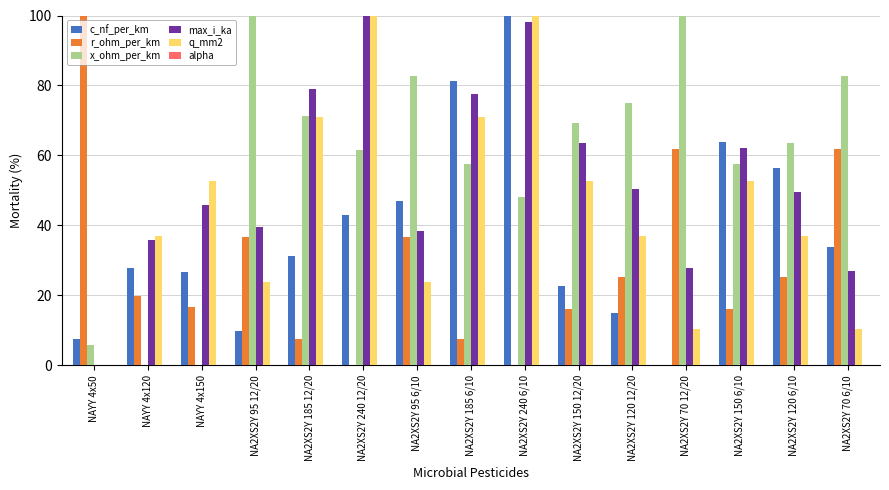

Which series changed the most between NAYY 4x50 and NA2XS2Y 185 12/20?

r_ohm_per_km